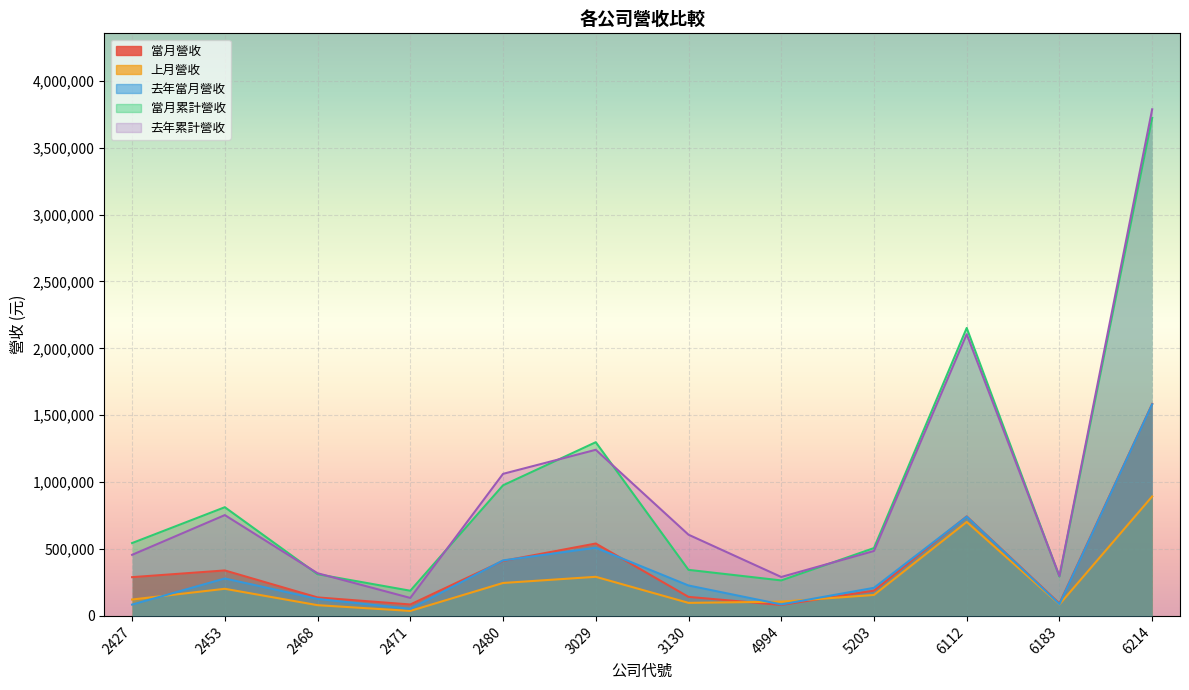

List the labels in order of 上月營收 value, smallest first.

2471, 2468, 6183, 3130, 4994, 2427, 5203, 2453, 2480, 3029, 6112, 6214